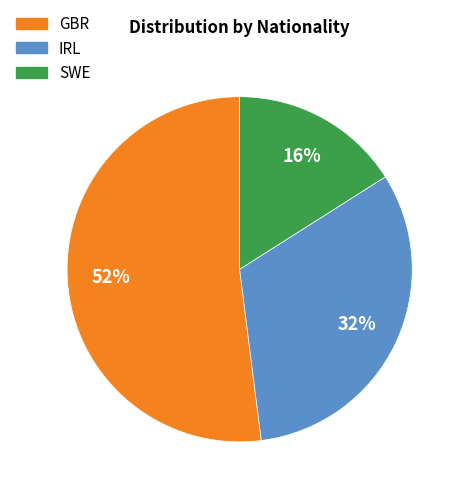

Approximately how many times larger is the value at GBR compared to IRL?

1.6